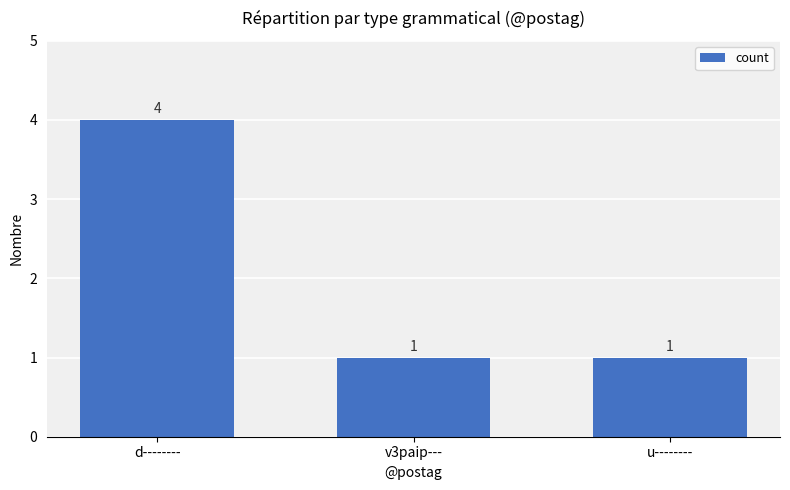

Reading left to right, list all the values displayed in this chart.

4	1	1